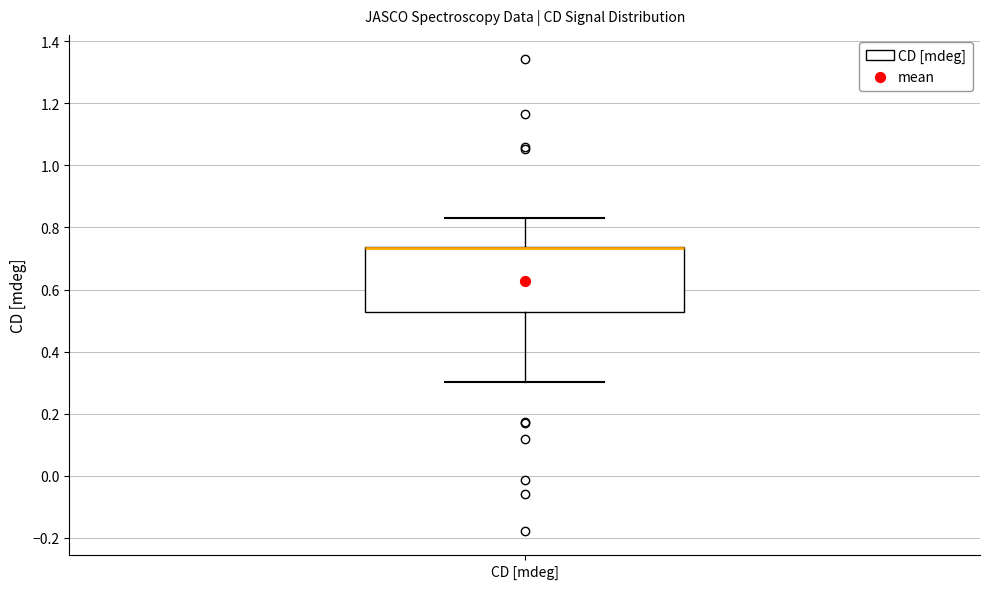

Read this box plot against the y-axis: the position of the median line, the range covered by the box, and the ends of both whiskers. The values are not printed on the chart, so give them approximately, as read against the axis.

median 0.74 (drawn on the box's upper edge), box 0.52 to 0.74, whiskers 0.30 to 0.82